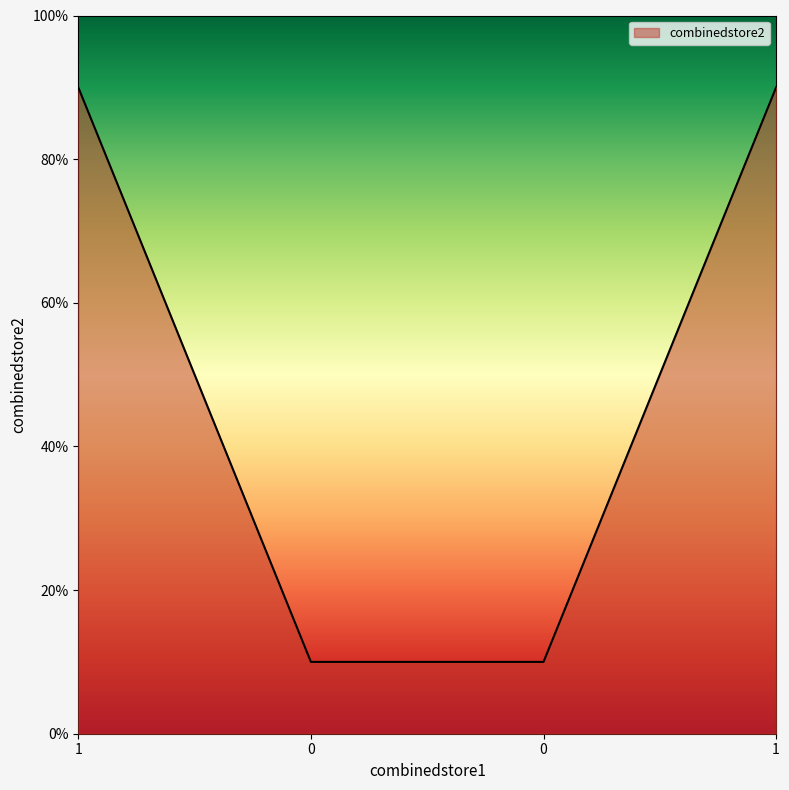

True or false: there are more than 0 points higher than both neighbors.

False